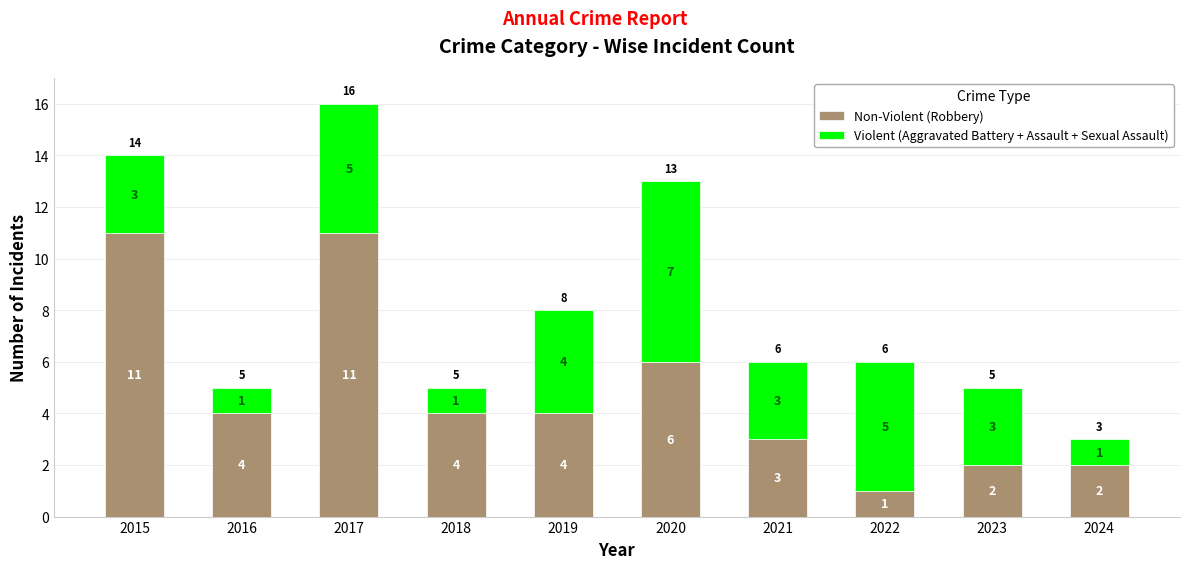

Where is Non-Violent (Robbery) nearest to the value 6?

2020